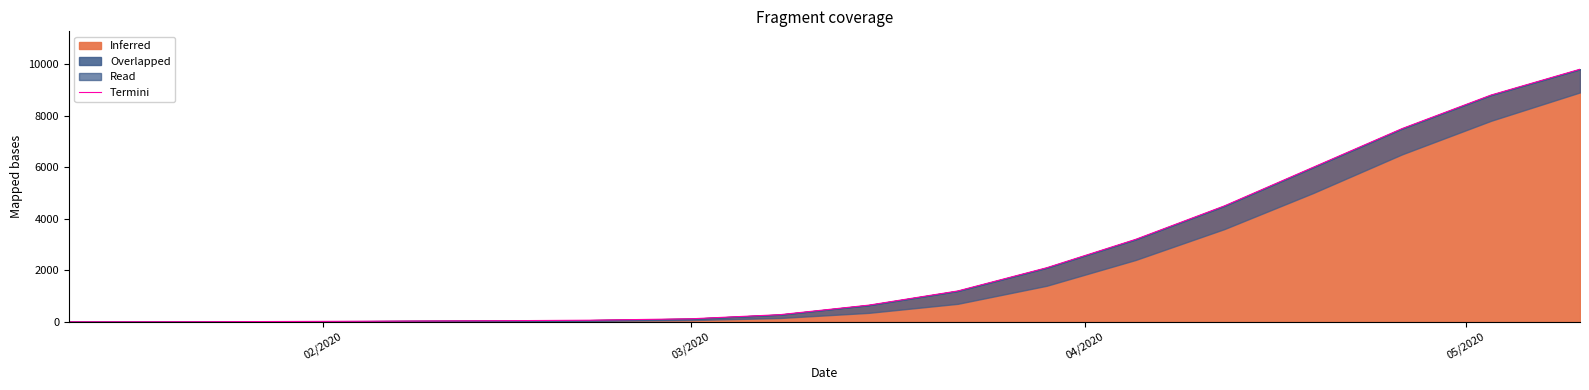

Between 03/2020 and 9, which is larger?

9